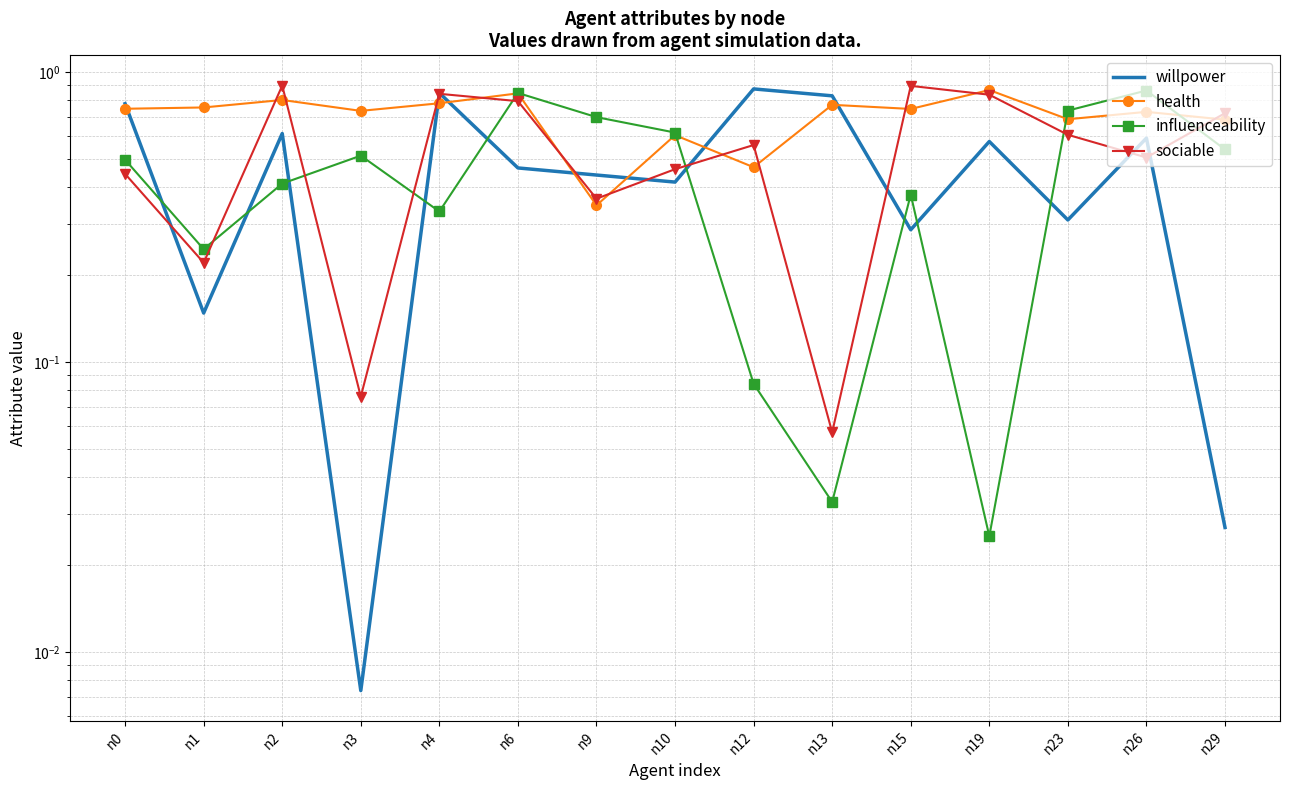

After their last crossing, which series has the higher values: influenceability or sociable?

sociable